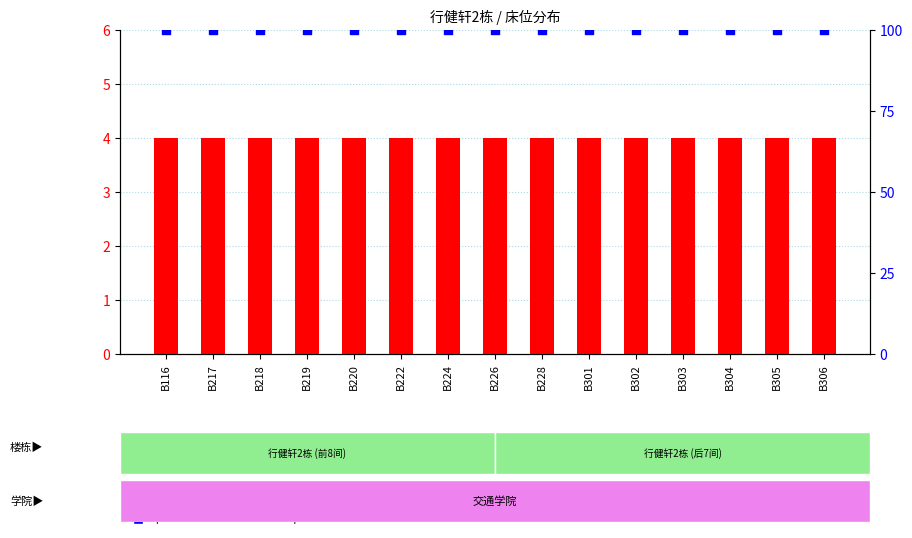

At how many categories does at least one series exceed 89?

15